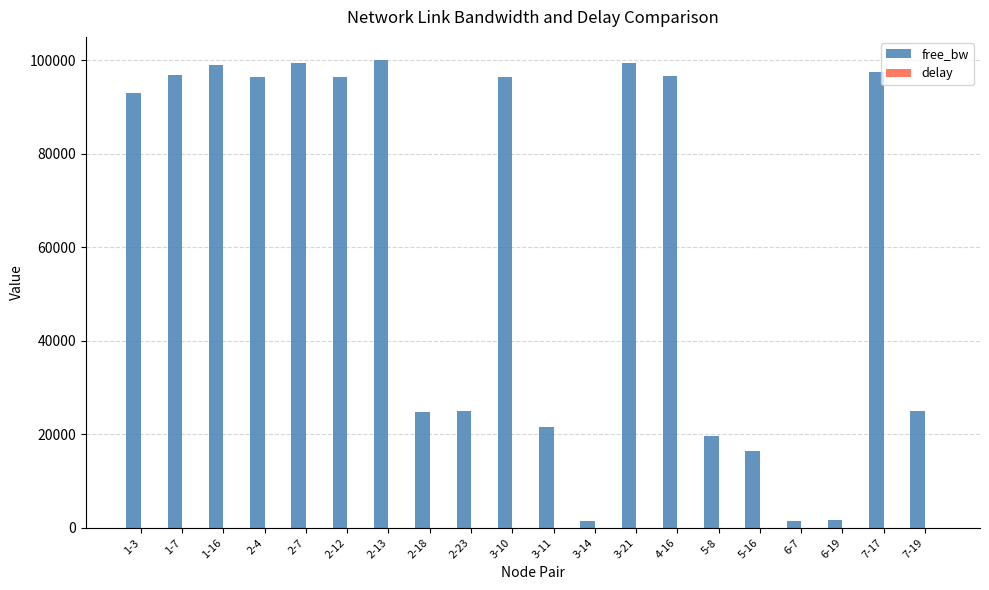

How many groups of bars are there?

20